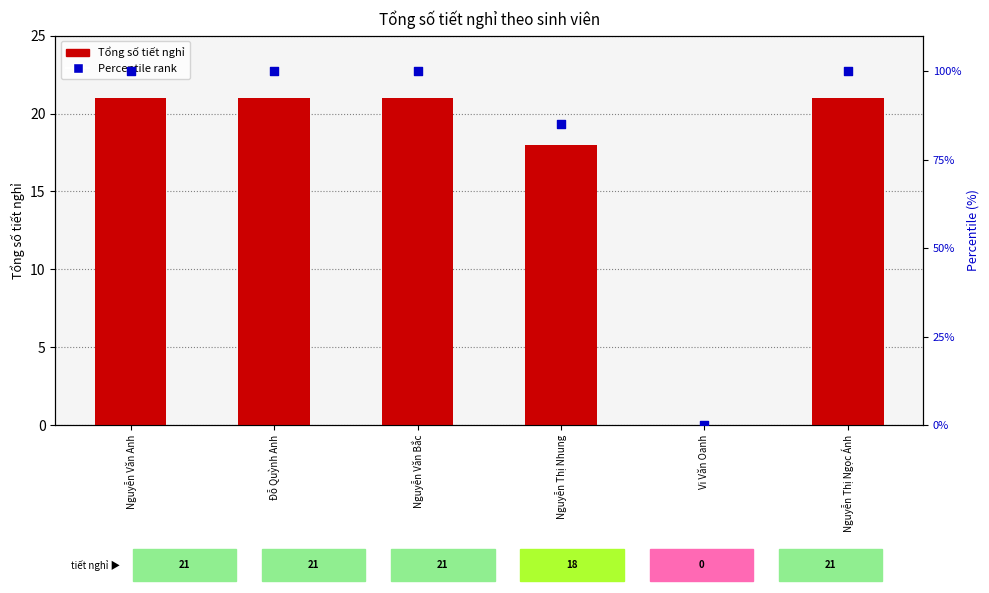

At which category is the sum across all series the highest?

Nguyễn Văn Anh